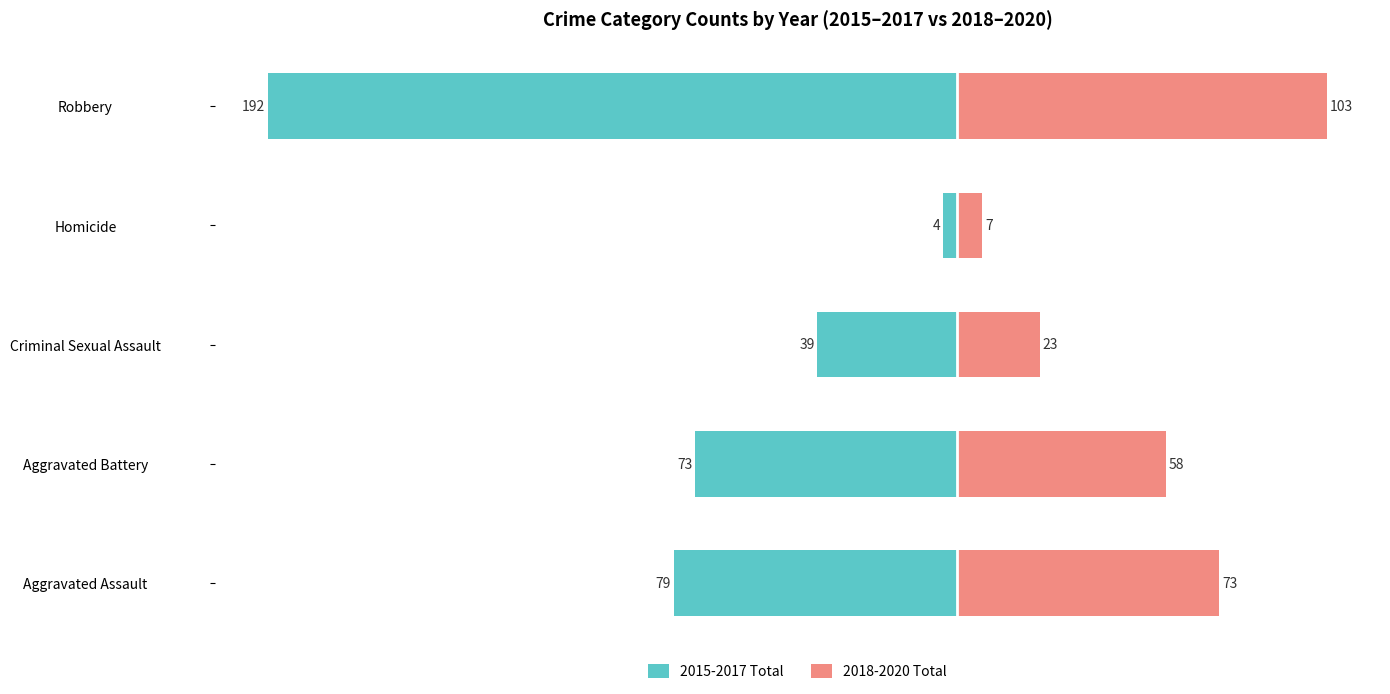

Between Criminal Sexual Assault and Robbery, which is larger?

Criminal Sexual Assault